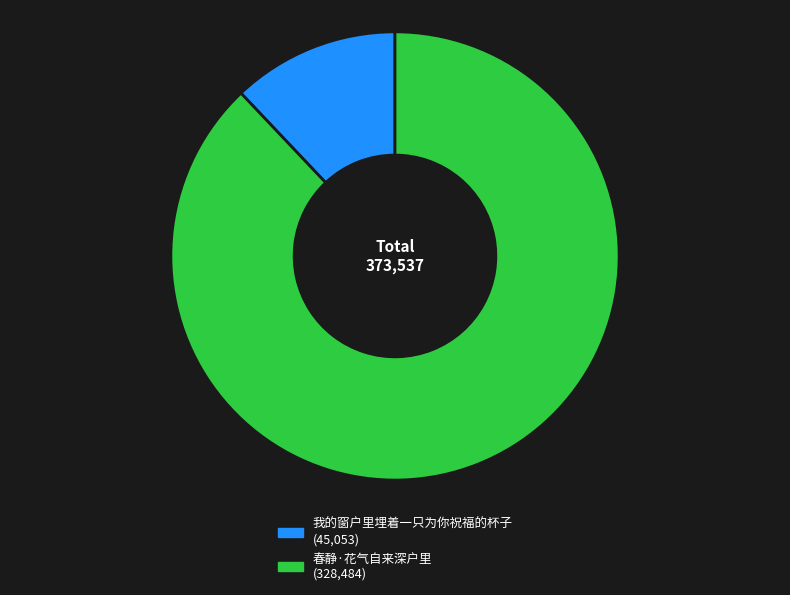

Approximately how many times larger is the value at 春静·花气自来深户里 compared to 我的窗户里埋着一只为你祝福的杯子?

7.3